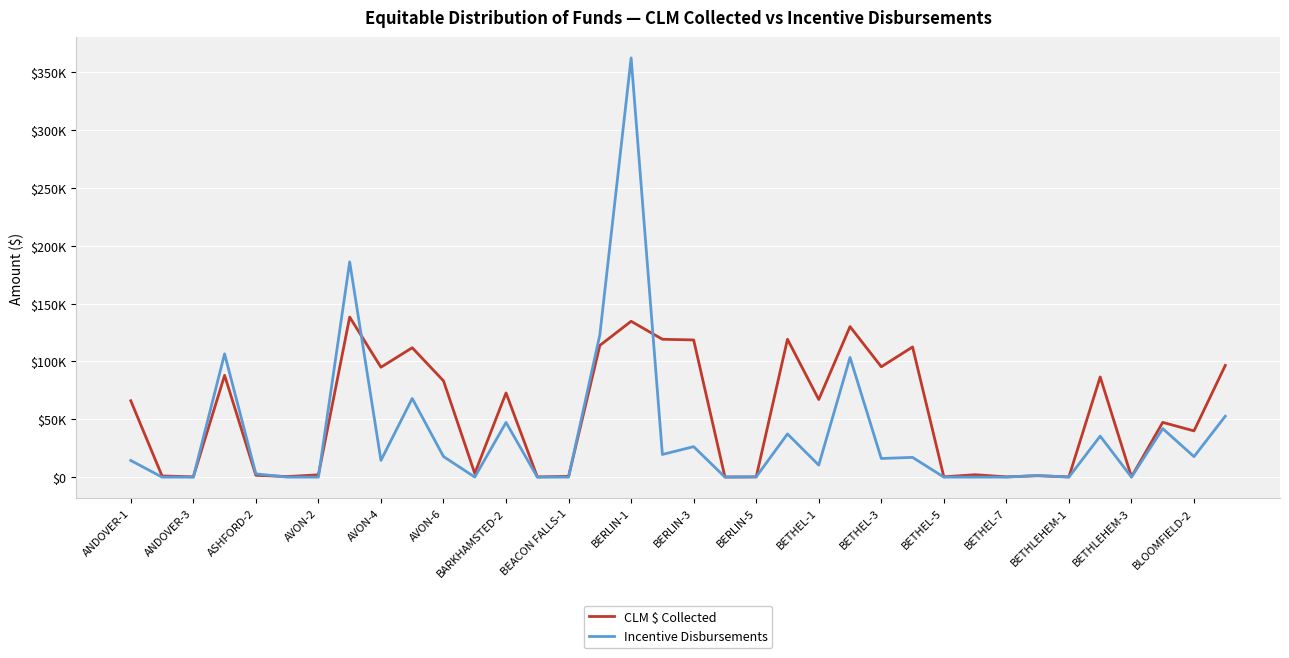

What is the label of the 36th point from the right?

ANDOVER-1